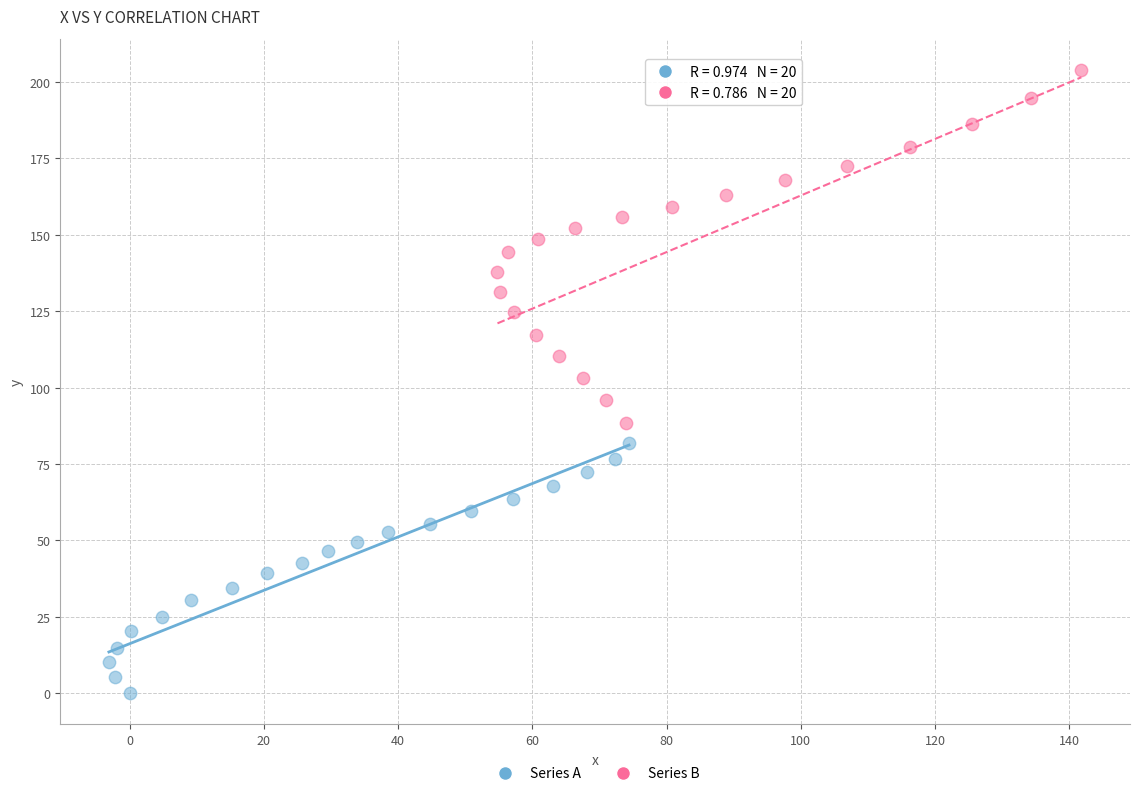

Which series contains the lowest Y value?

Series A